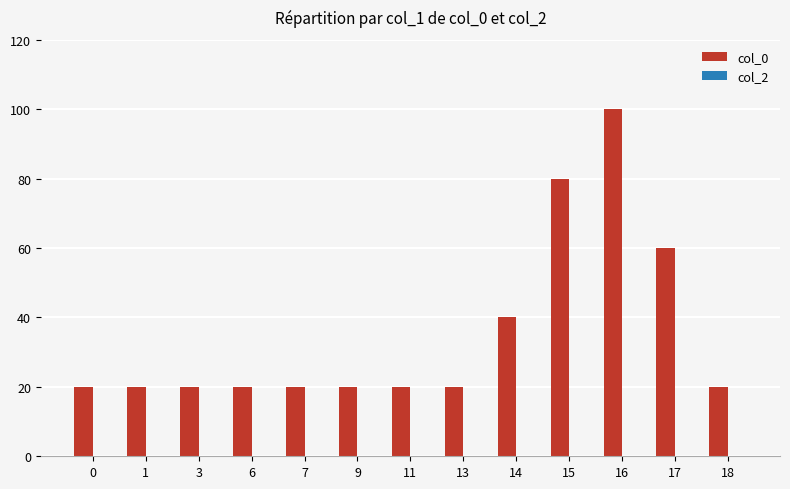

Between 17 and 11, which is larger?

17